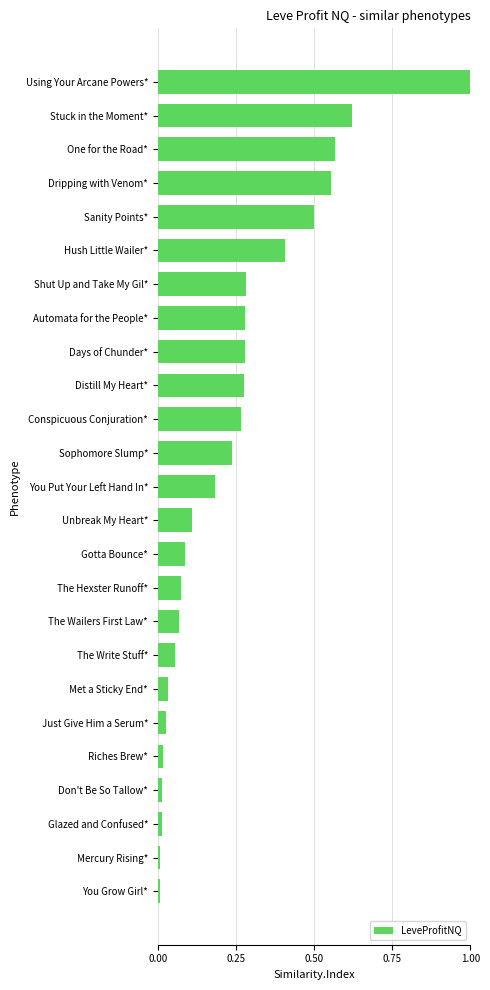

What is the sum of all values?

6.0